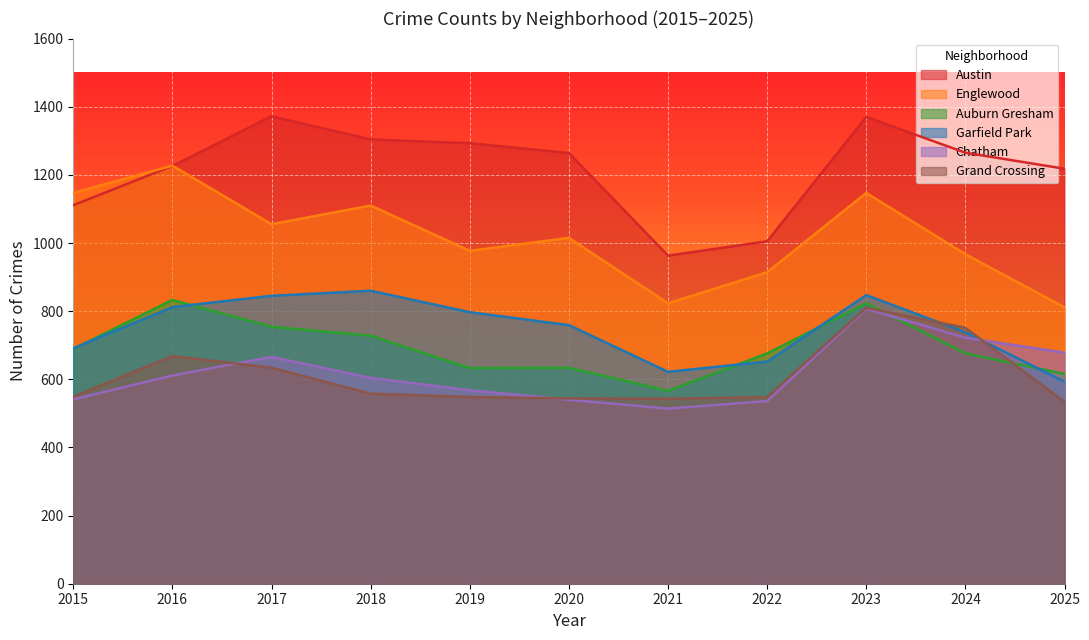

Read the Auburn Gresham value at 2016, to the nearest 5.

835